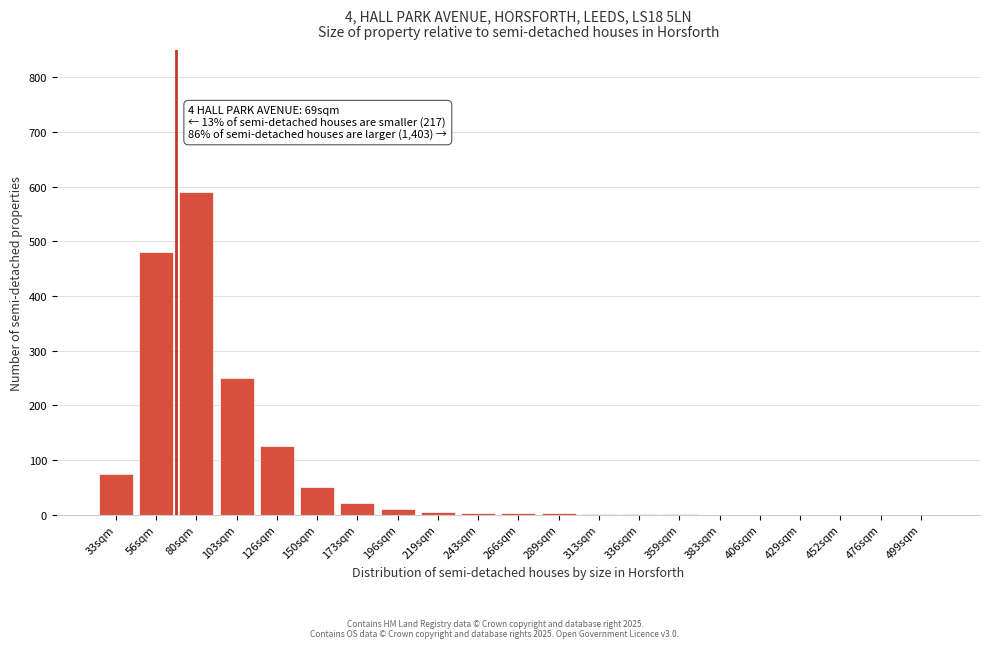

Where is the data nearest to the value 295?

103sqm